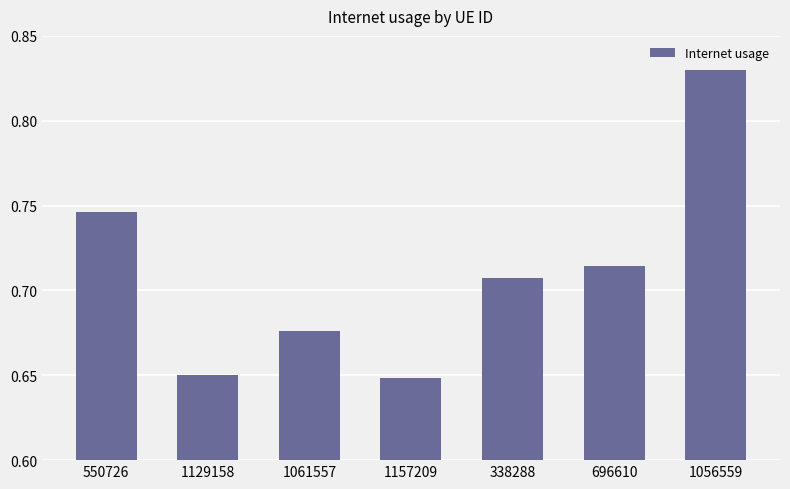

What is the sum of all values?

5.0